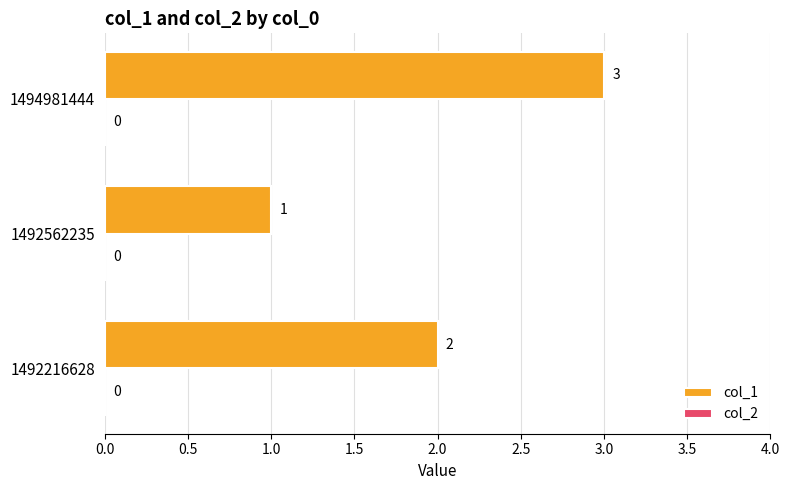

How many bars are there in total?

3